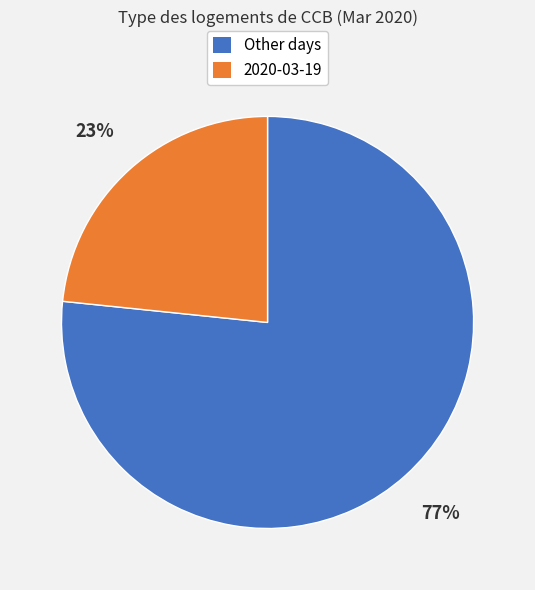

Is there a majority slice in this chart?

Yes